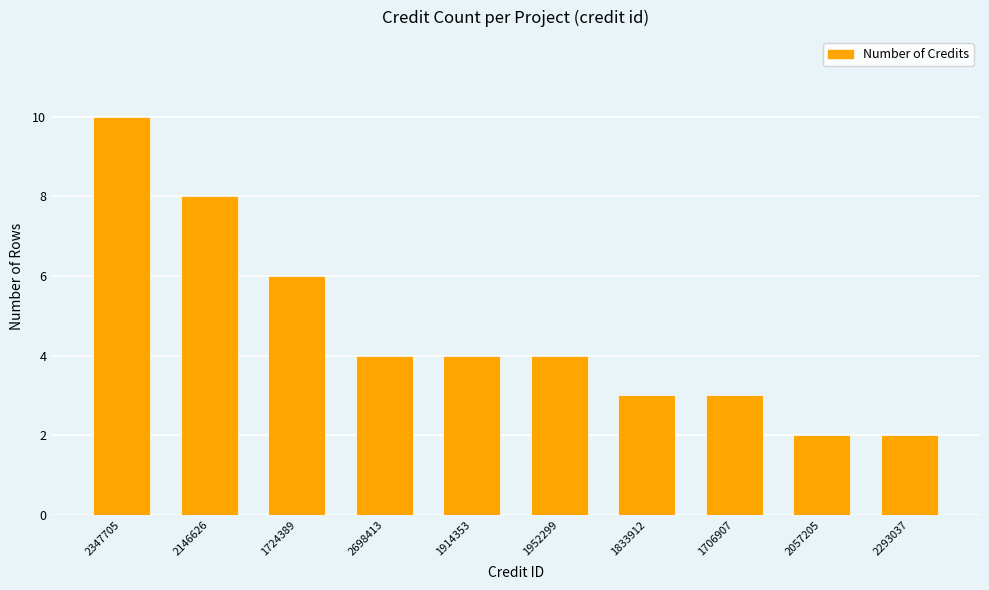

What position from the left is 2698413?

4